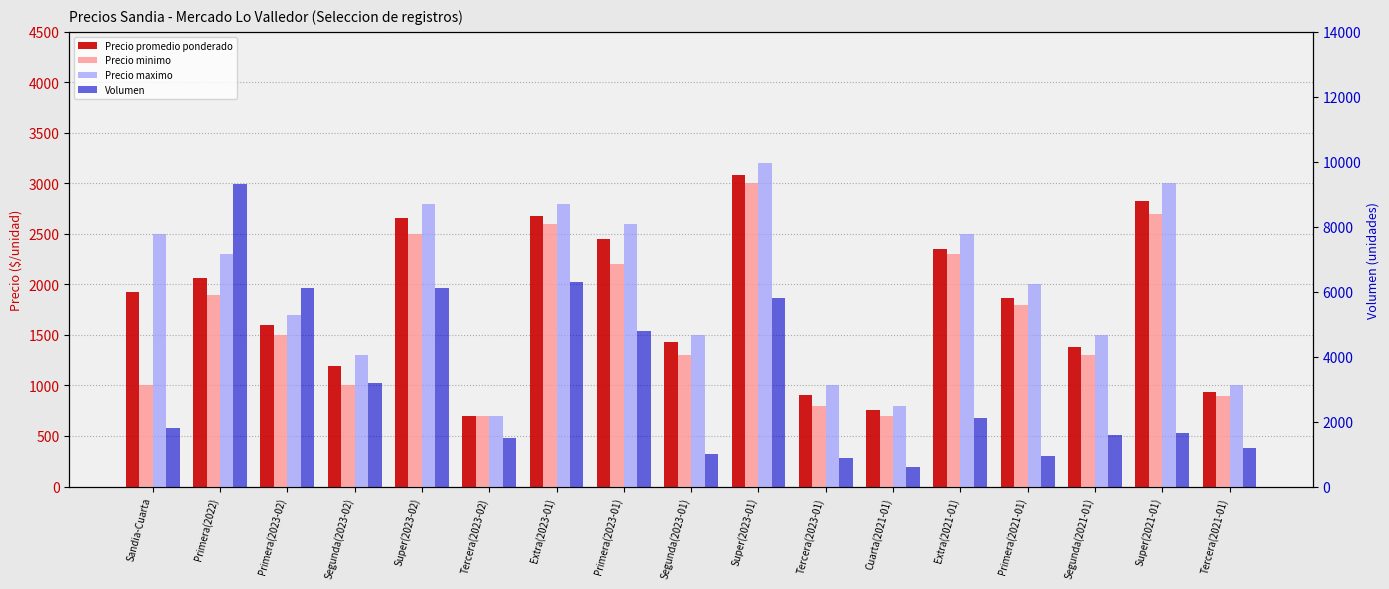

Is the value of Precio promedio ponderado at Super(2021-01) greater than the value of Precio minimo at Cuarta(2021-01)?

Yes